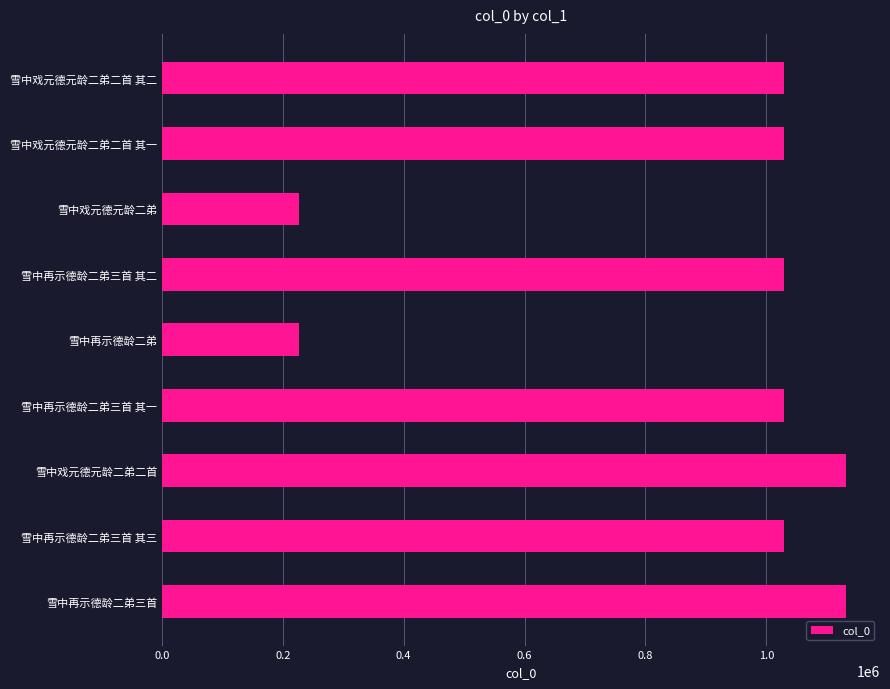

What is the difference between the second highest and second lowest values?

904744